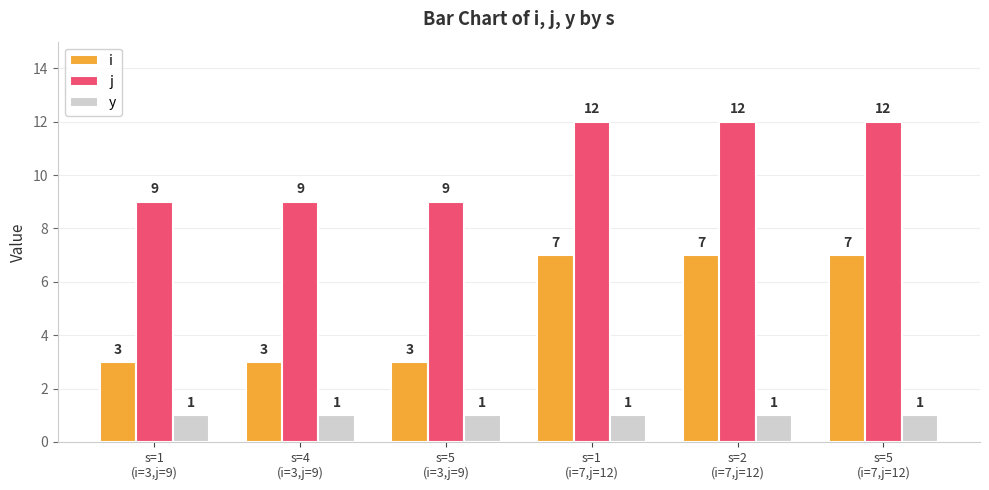

Is the value of y at s=5
(i=3,j=9) greater than the value of i at s=5
(i=7,j=12)?

No